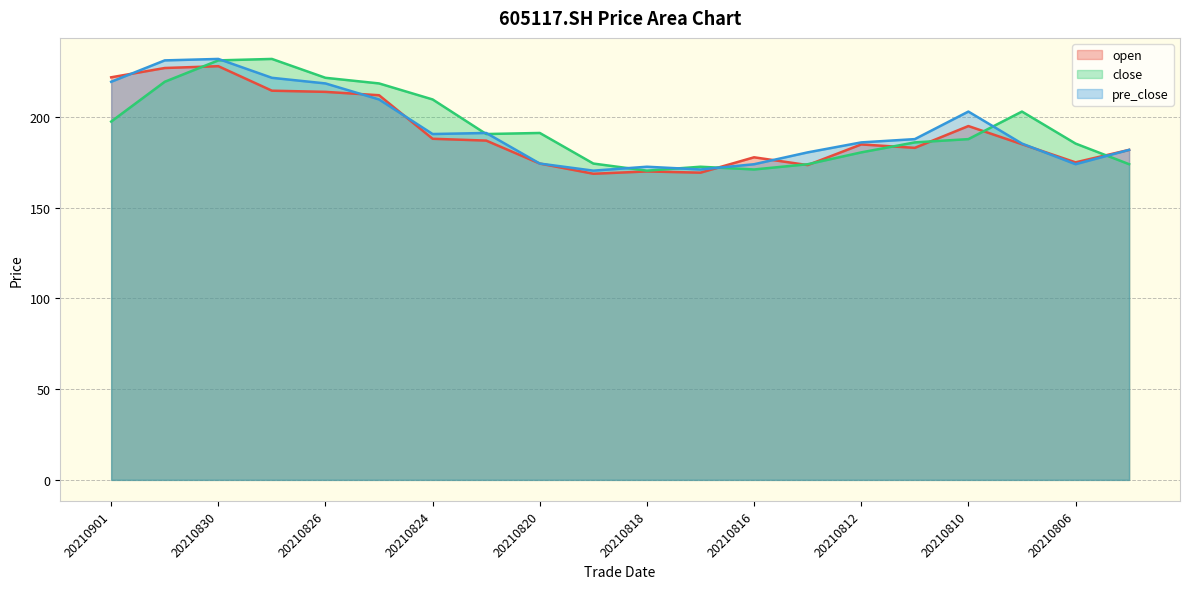

What is the sum of all open values?

3830.7